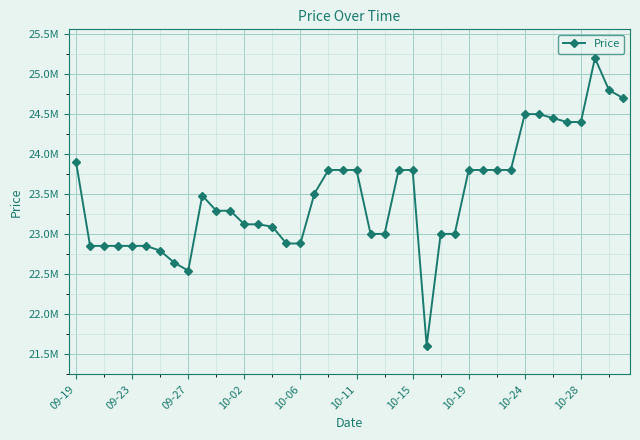

Is this an area chart (filled region under the line)?

No